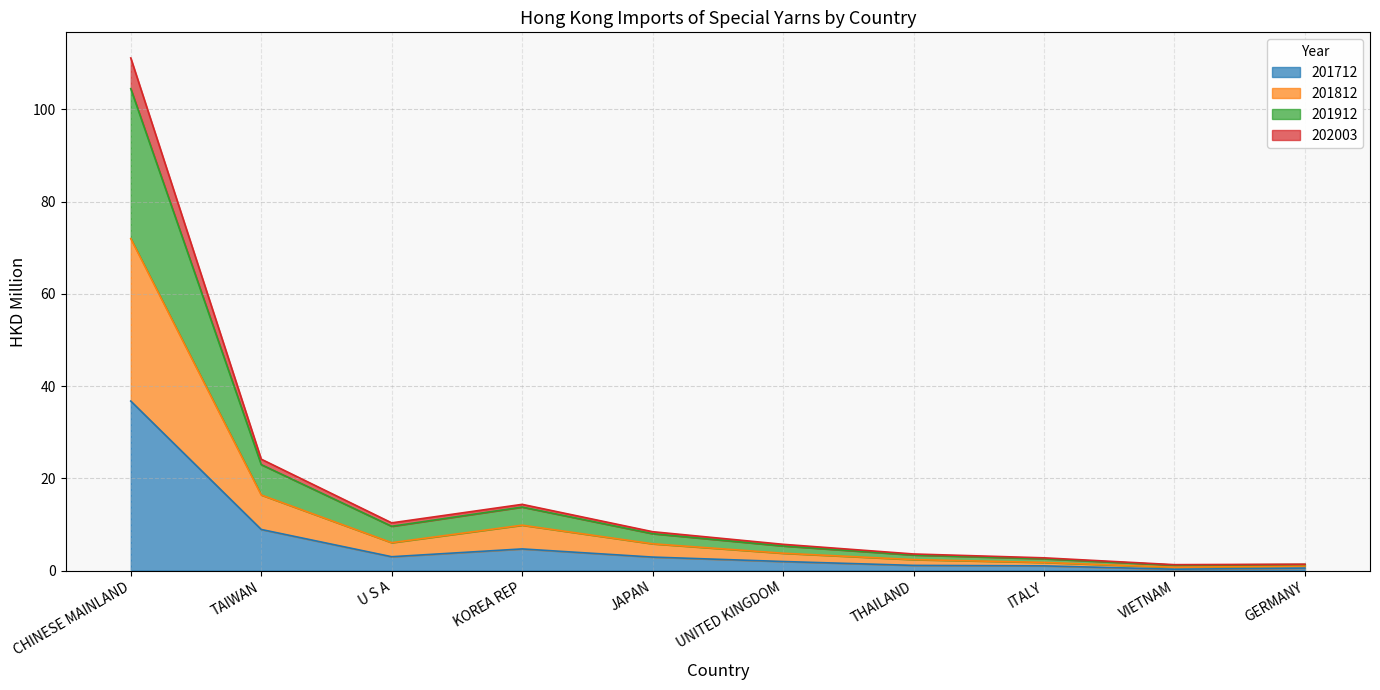

What is the maximum value for 201712?

36.8